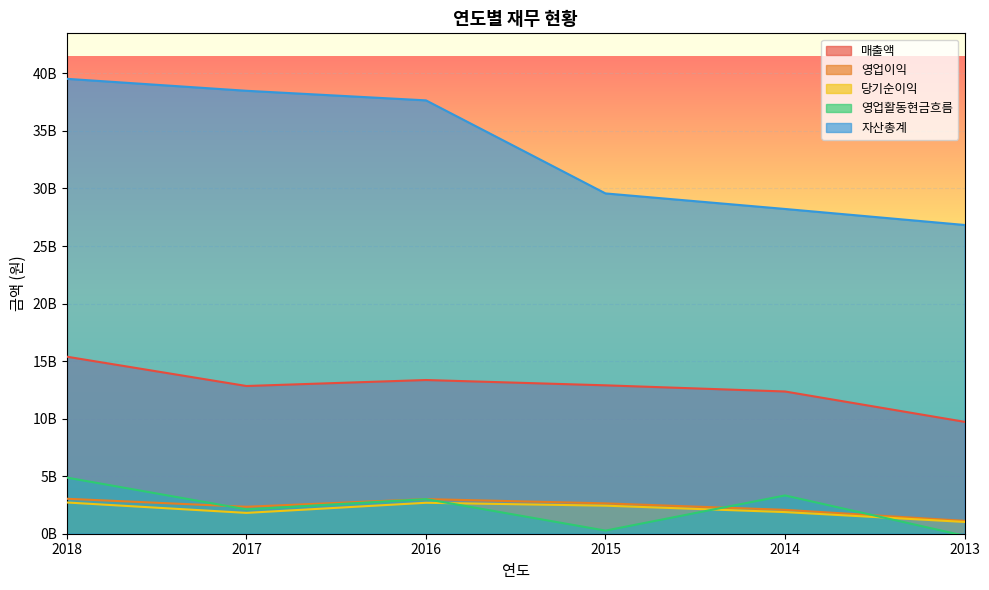

What is the difference between the second highest and minimum values in the 자산총계 series?

11661641187